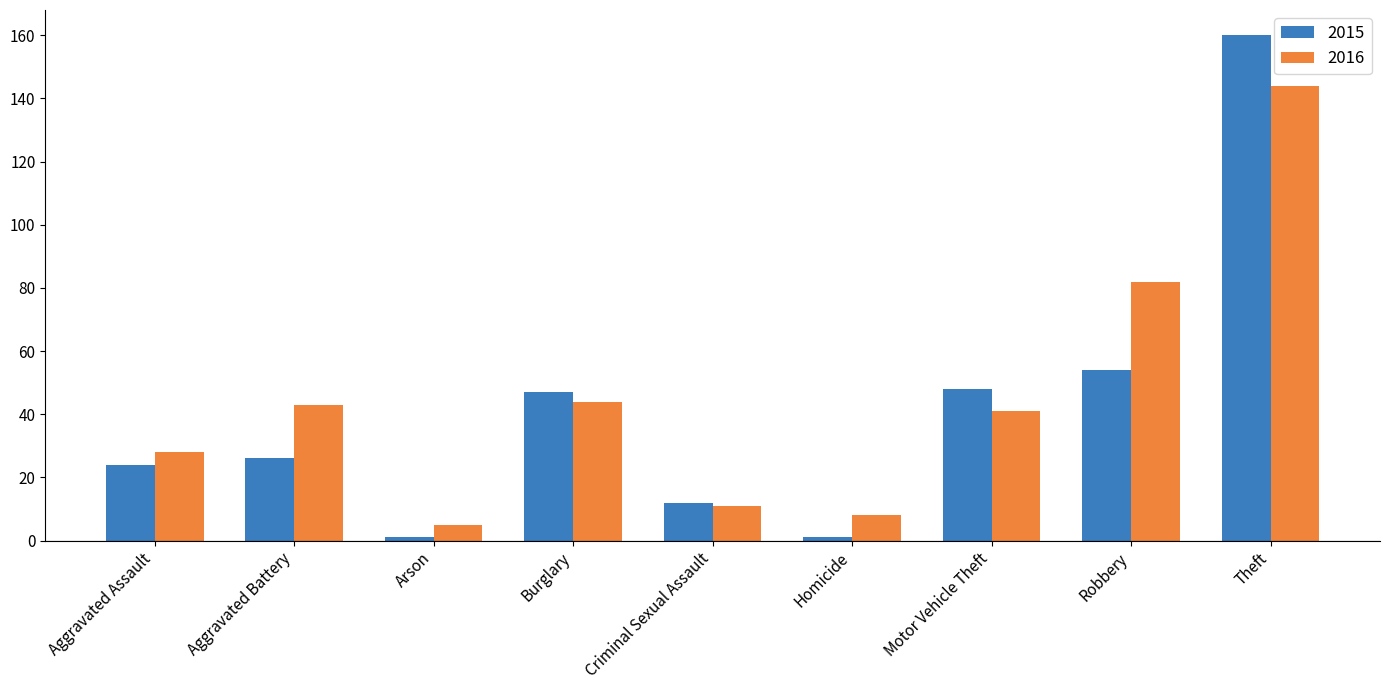

What are all the series names shown in the legend?

2015, 2016